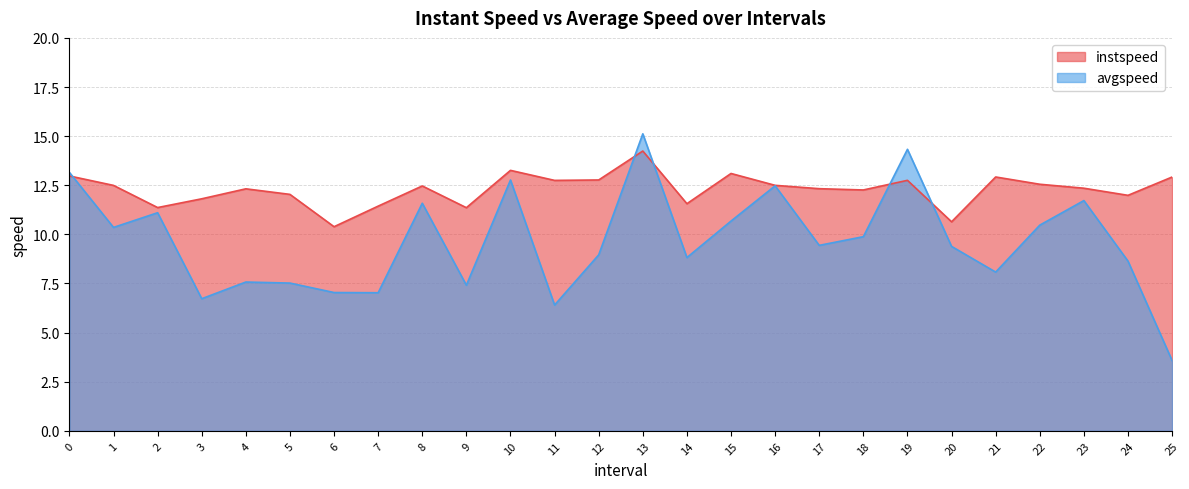

True or false: instspeed has more than 1 interior local peaks.

True